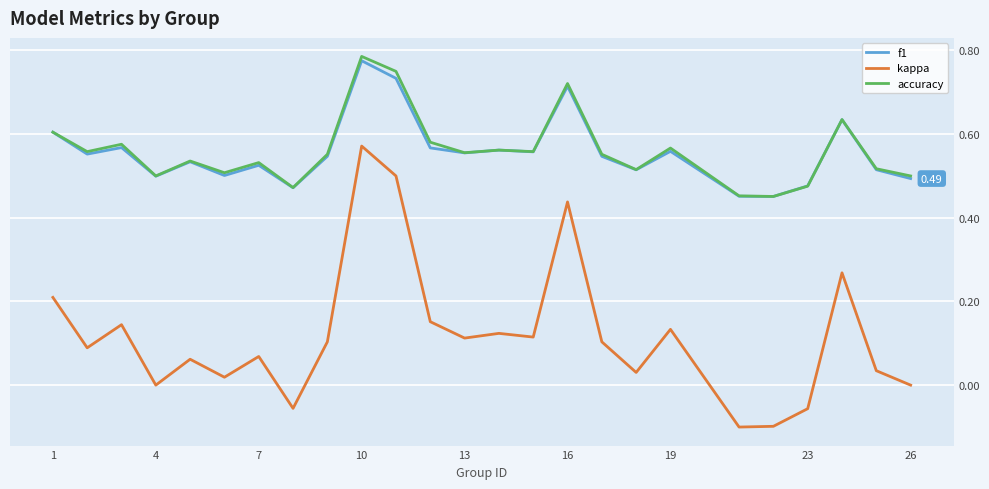

Which series has the largest range (max minus min)?

kappa